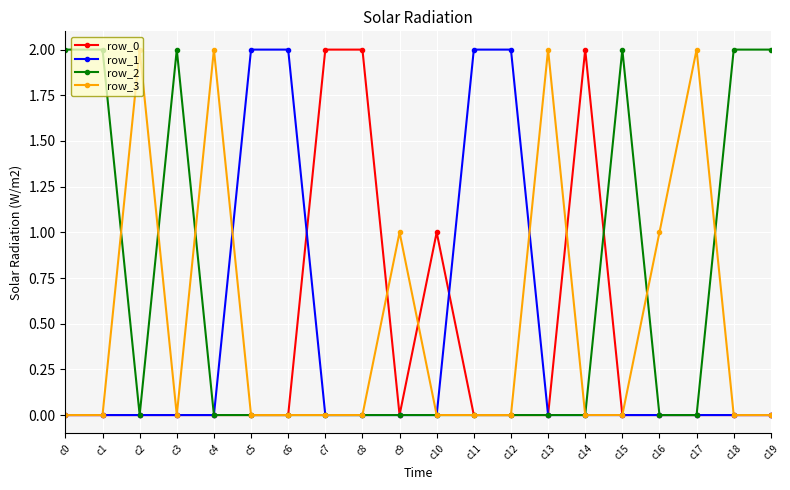

List the series in order of their overall mean, lowest first.

row_0, row_1, row_3, row_2